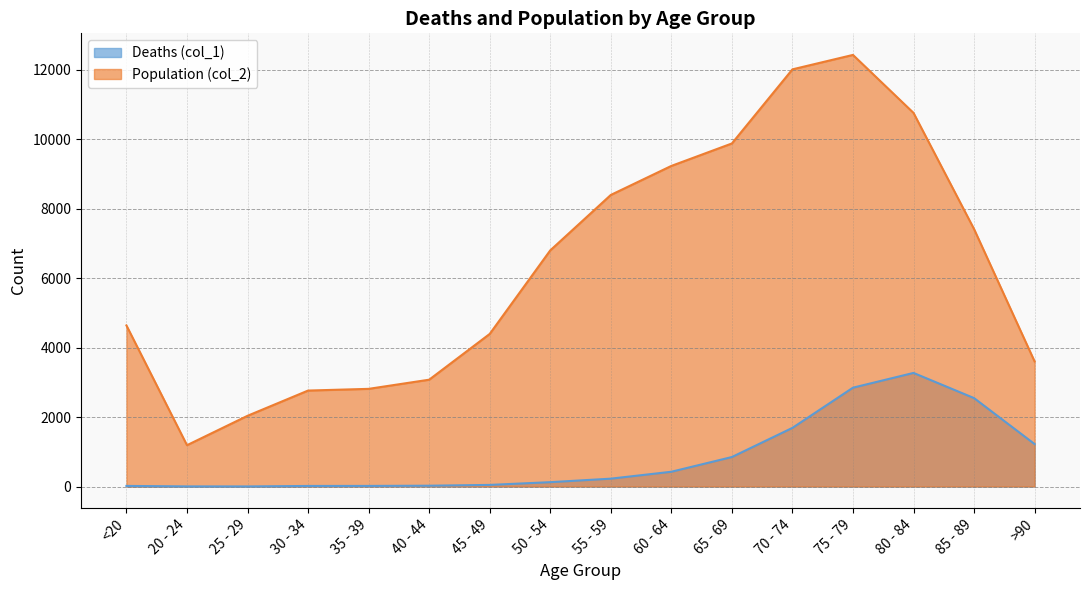

The Population (col_2) series shows 12018 at 70 - 74. True or false?

True